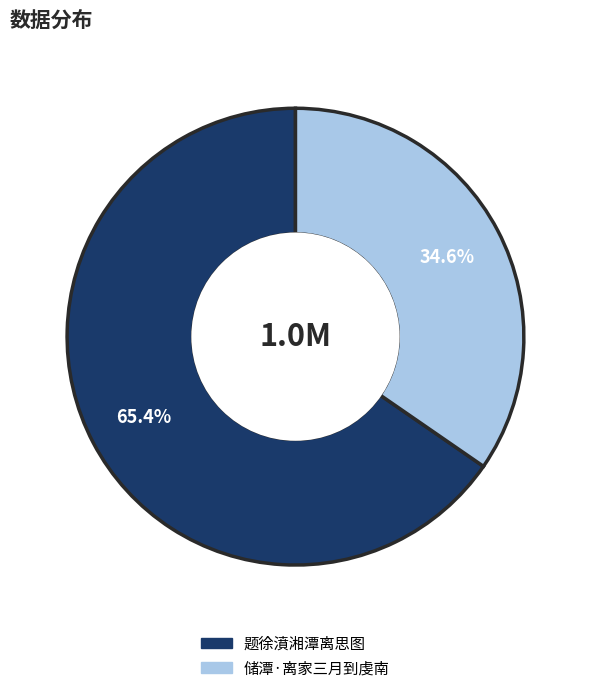

Does 题徐濆湘潭离思图 represent more than half of the total?

Yes